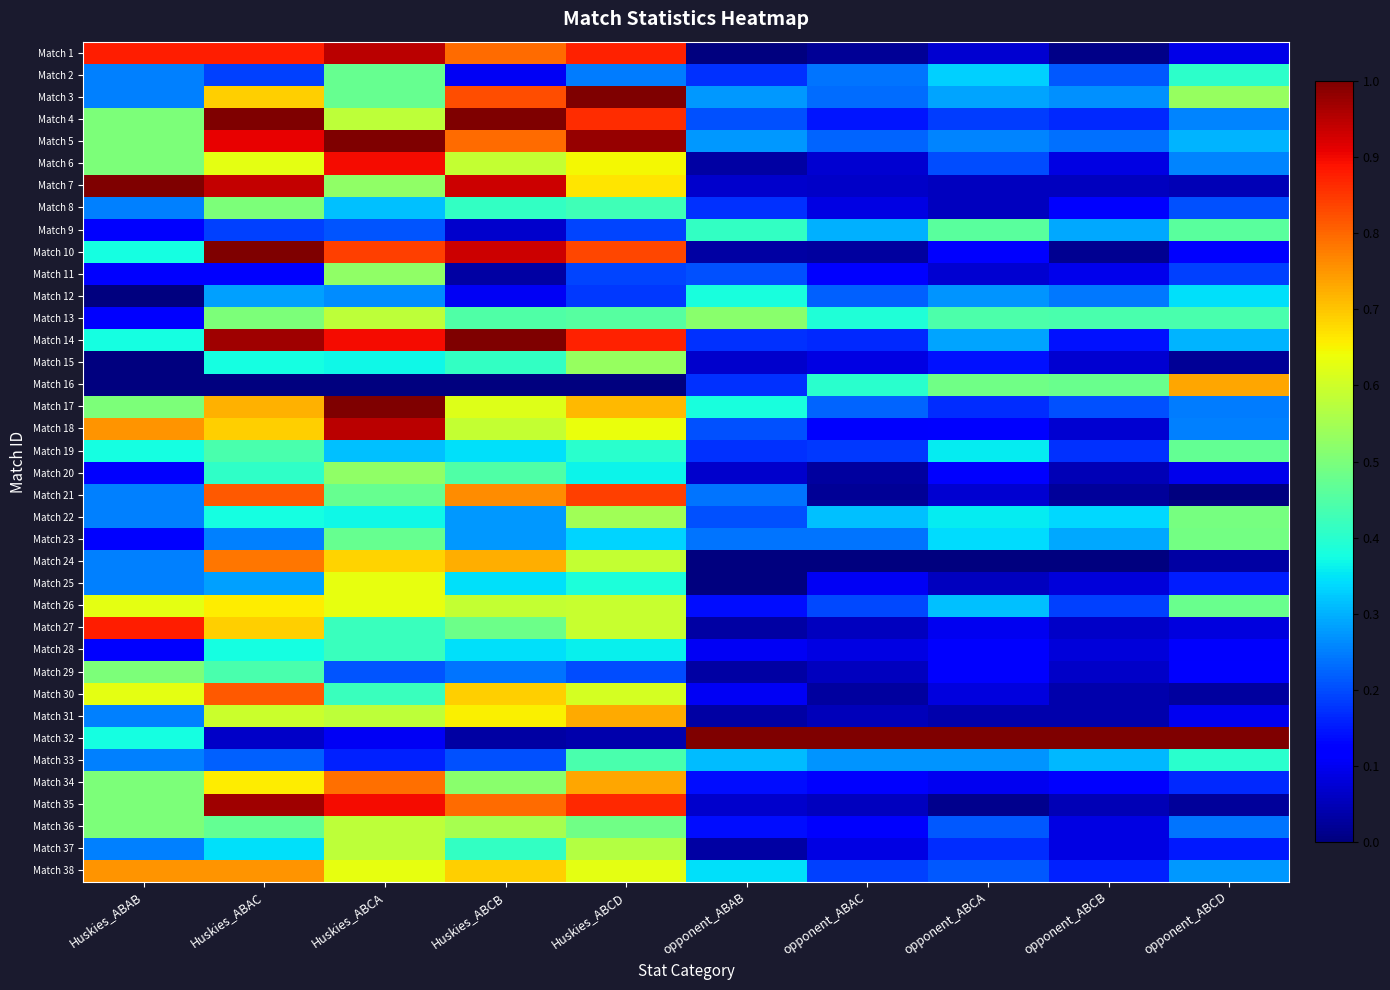

At which category is the sum across all series the highest?

Huskies_ABAC